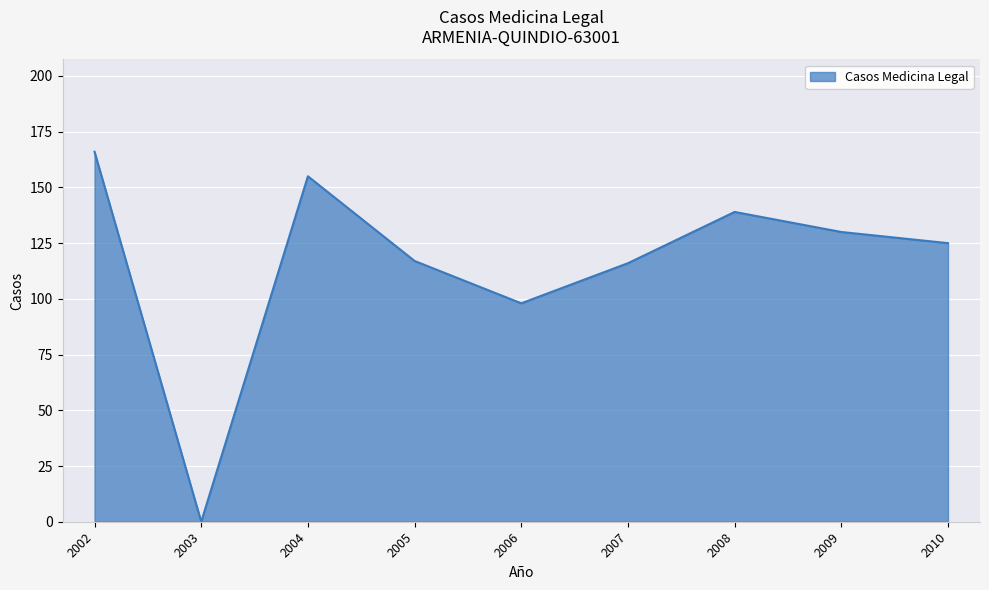

What is the greatest value displayed?

166